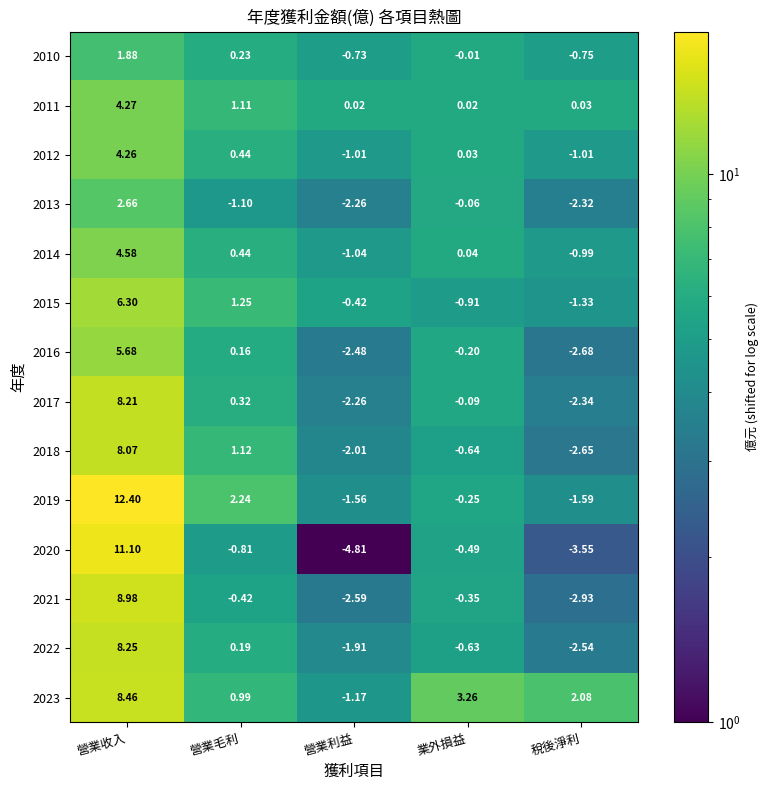

Is the value of 2016 at 營業利益 greater than the value of 2013 at 稅後淨利?

No